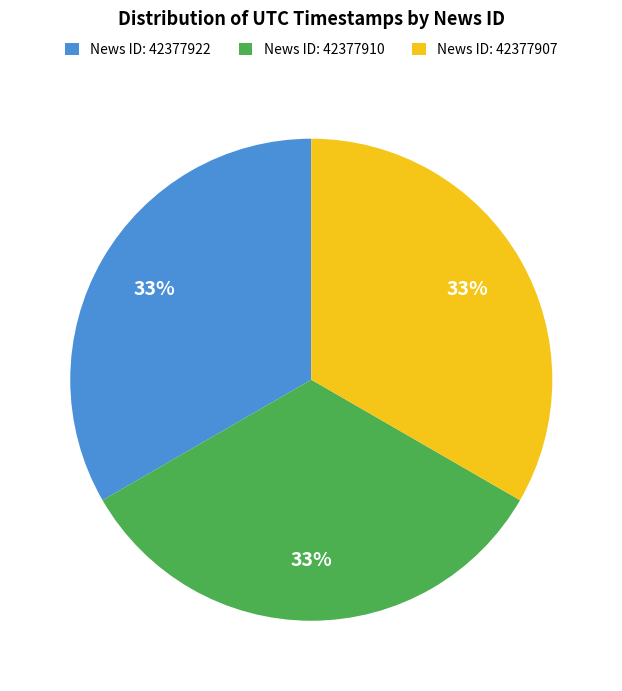

Is there a majority slice in this chart?

No